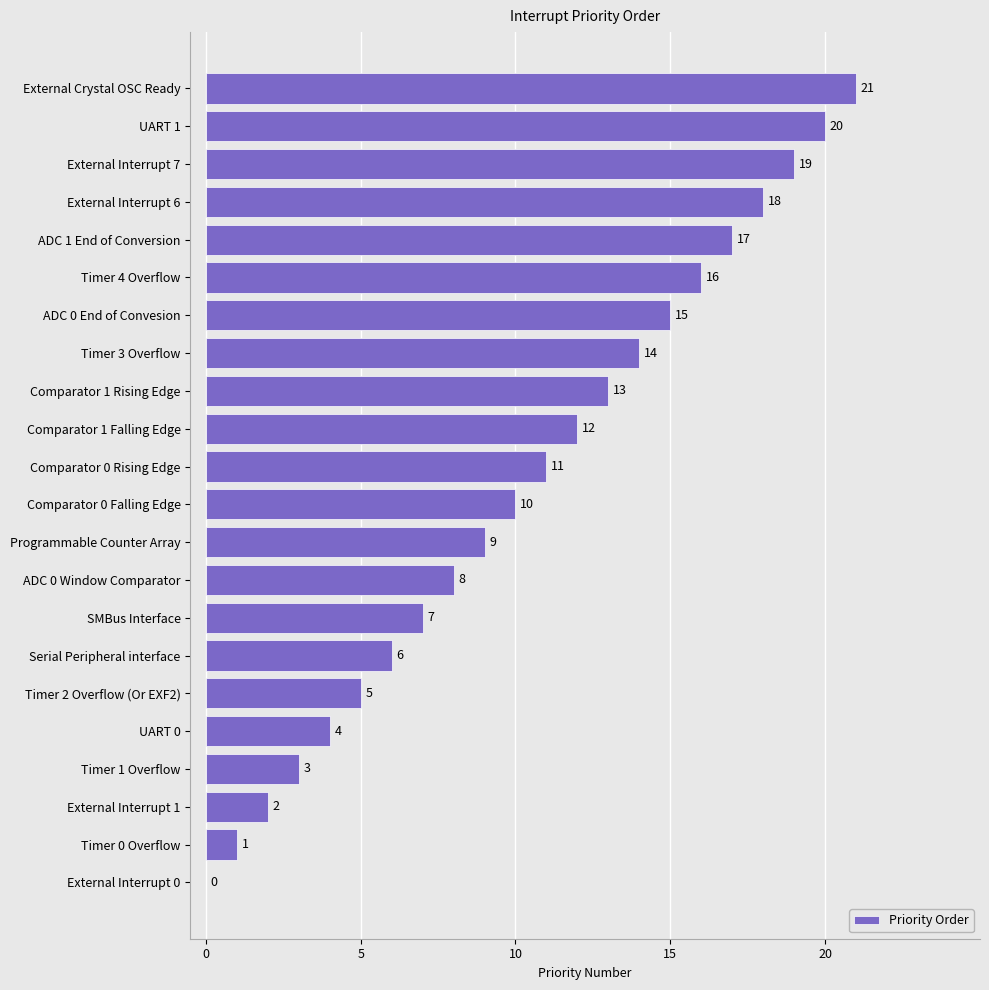

What is the sum of the values at SMBus Interface and ADC 0 Window Comparator?

15